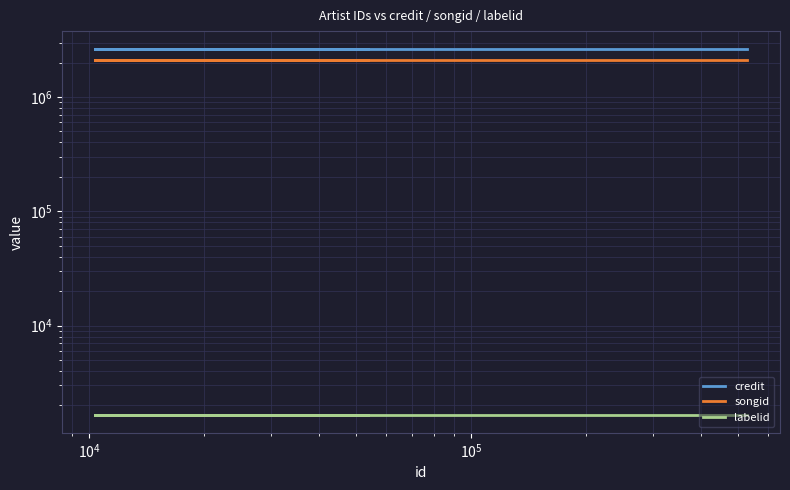

What is the sum of all labelid values?

11634